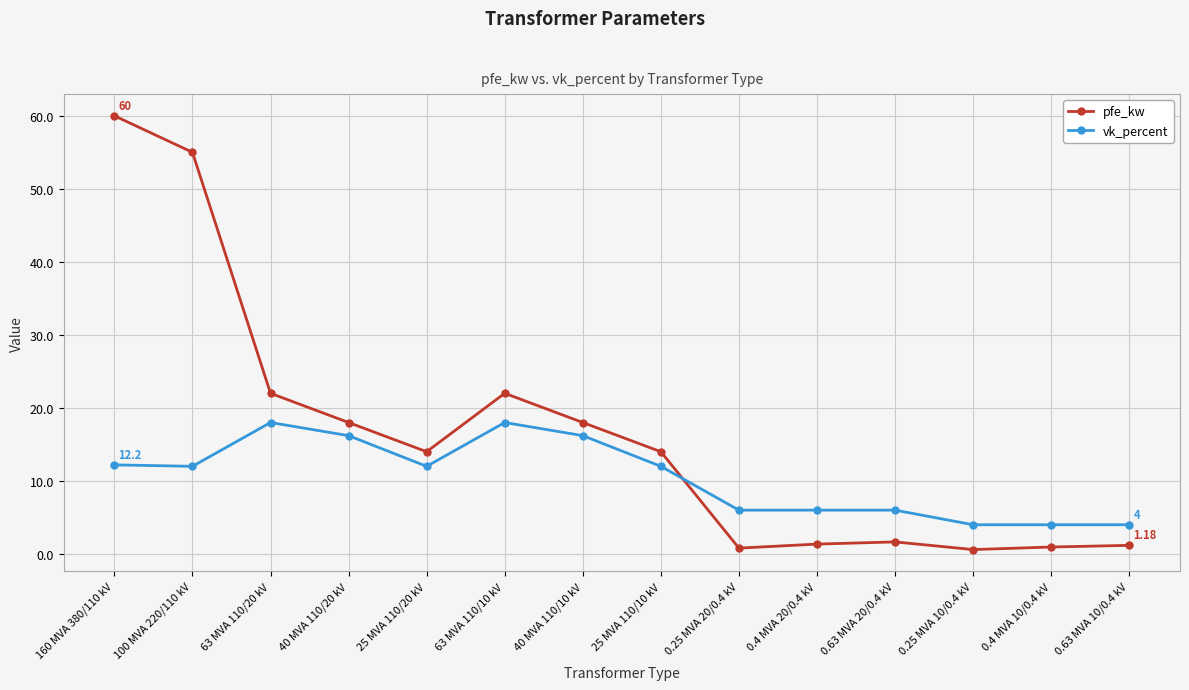

How many times do vk_percent and pfe_kw cross each other?

1